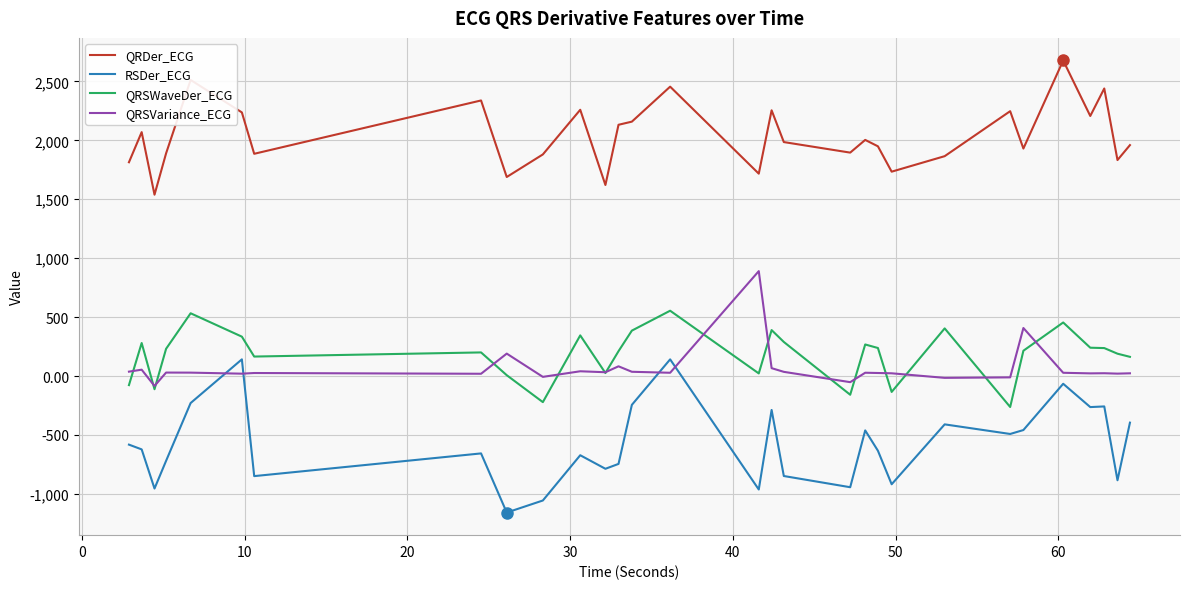

True or false: QRSVariance_ECG and QRDer_ECG intersect in this chart.

False